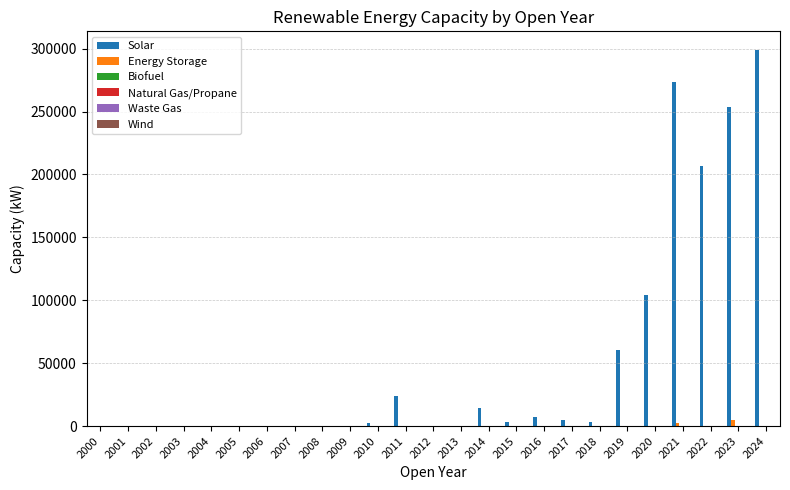

How many series are shown in this chart?

2